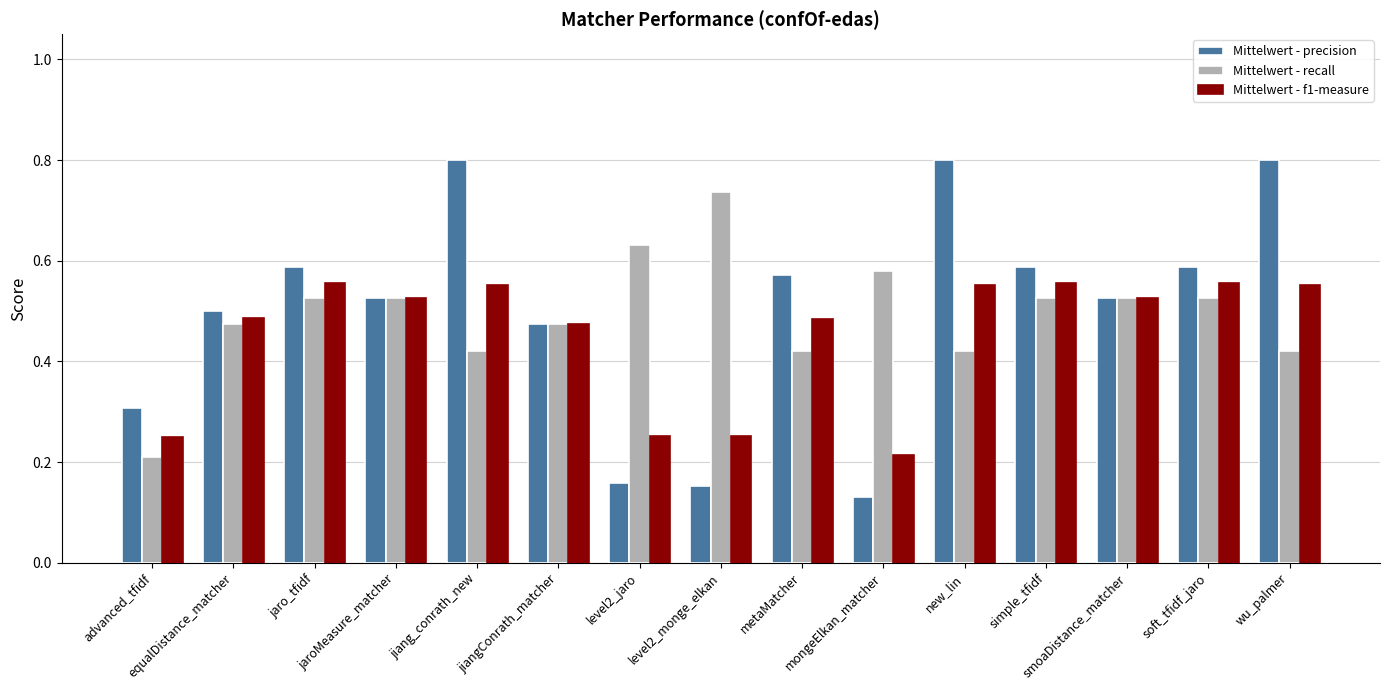

At which label does Mittelwert - precision reach its minimum?

mongeElkan_matcher